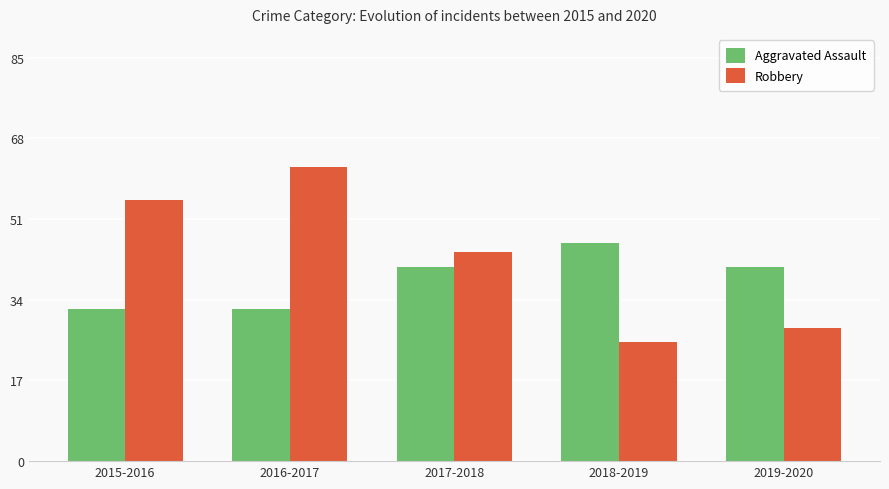

List the series in order of their overall mean, highest first.

Robbery, Aggravated Assault